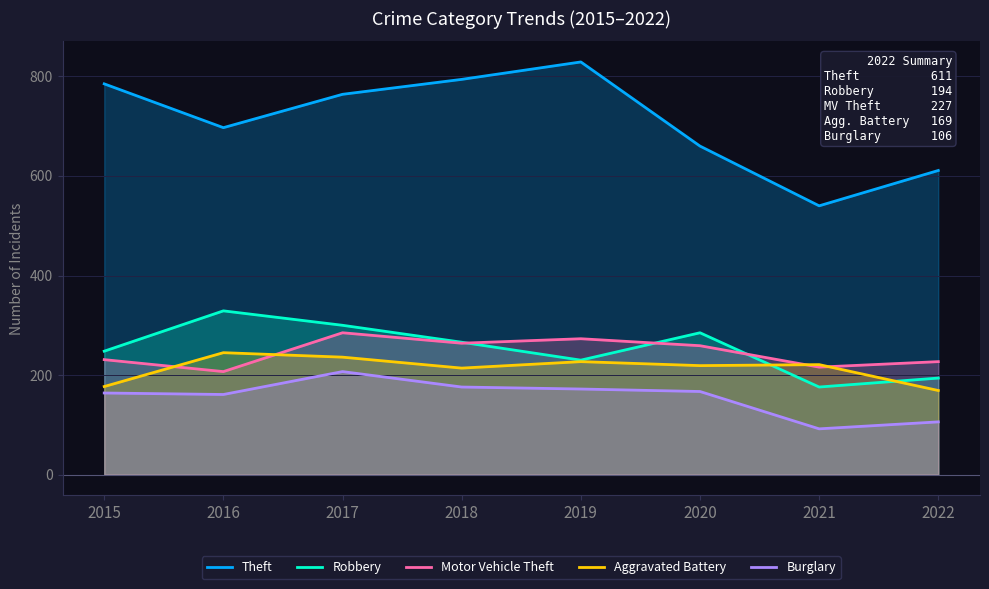

What is the total value across all series at 2019?

1731